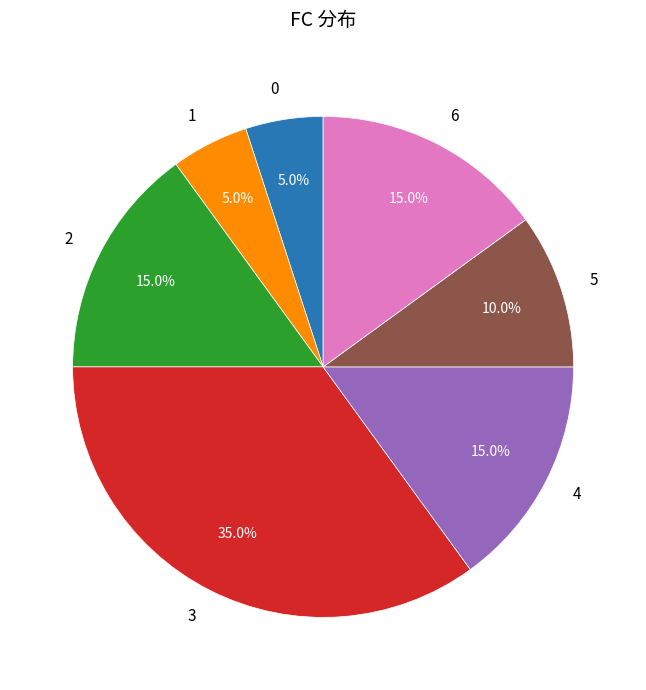

To the nearest percent, what is the average slice percentage?

14%